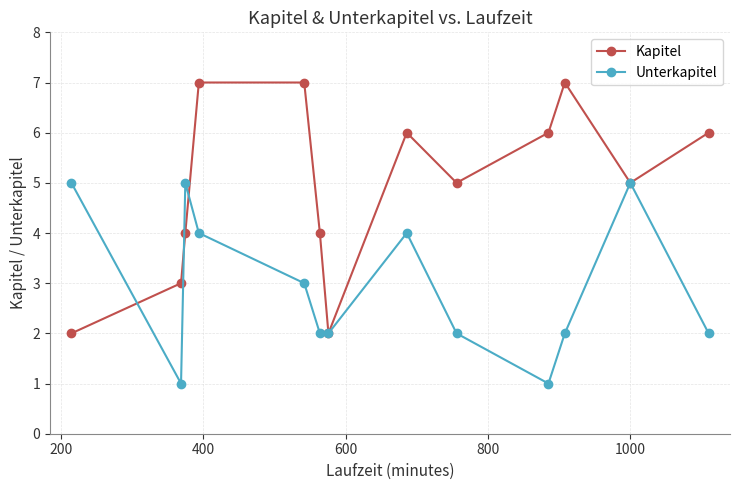

Which series has the widest spread of values?

Kapitel